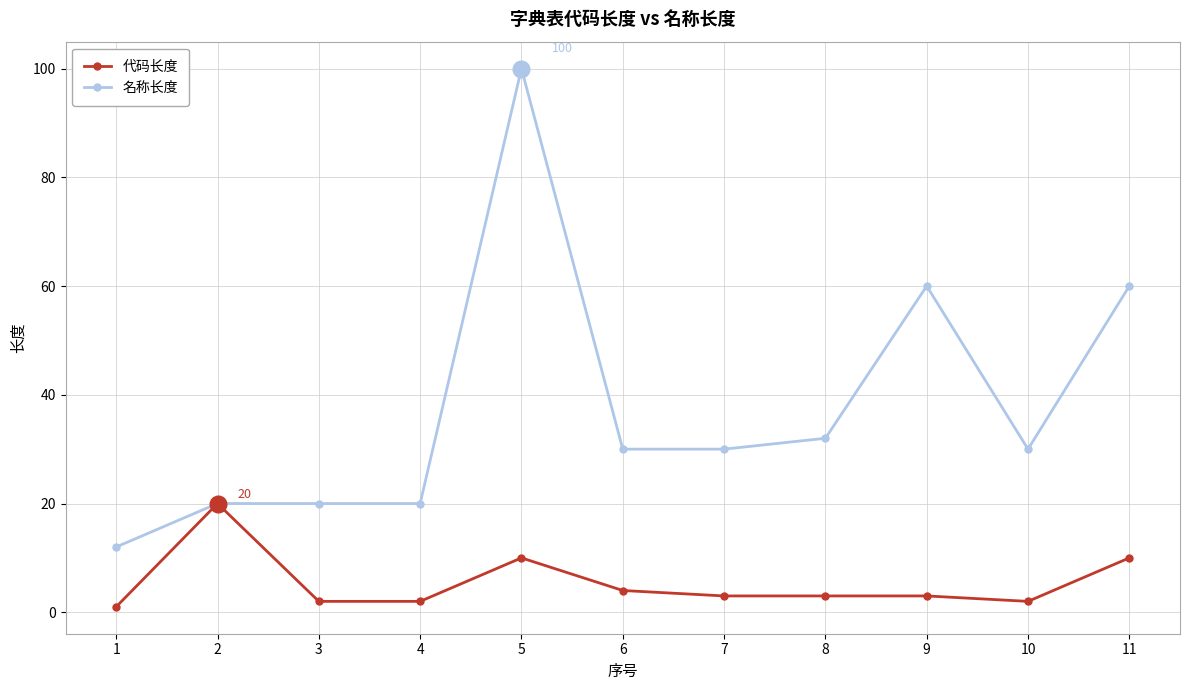

True or false: 名称长度 has more than 1 points higher than both neighbors.

True